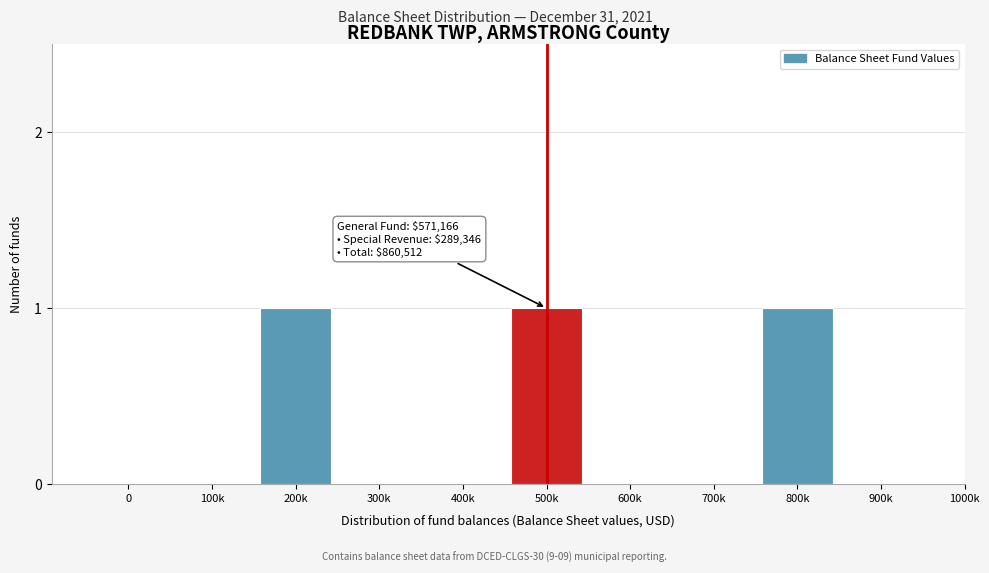

Reading right to left, transcribe all the data shown in this chart.

900k=0	800k=1	700k=0	600k=0	500k=1	400k=0	300k=0	200k=1	100k=0	0=0